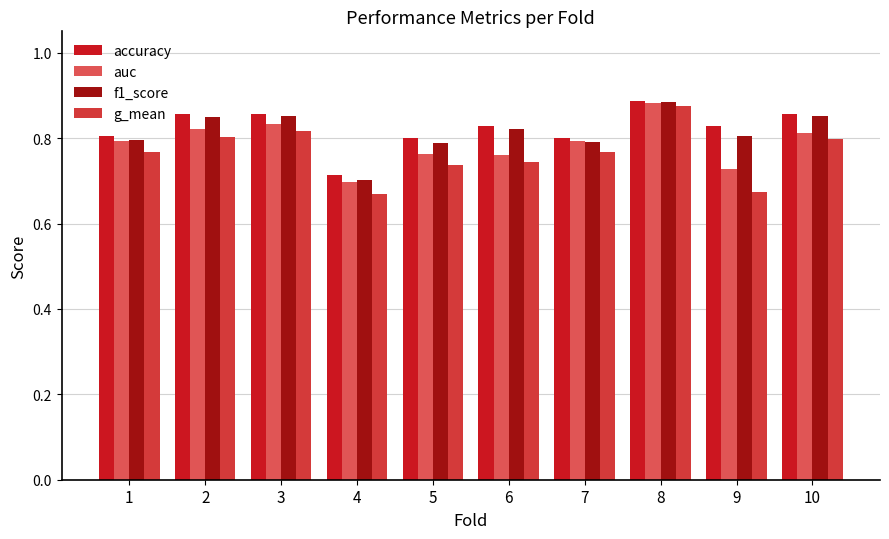

At which label does auc reach its peak?

8